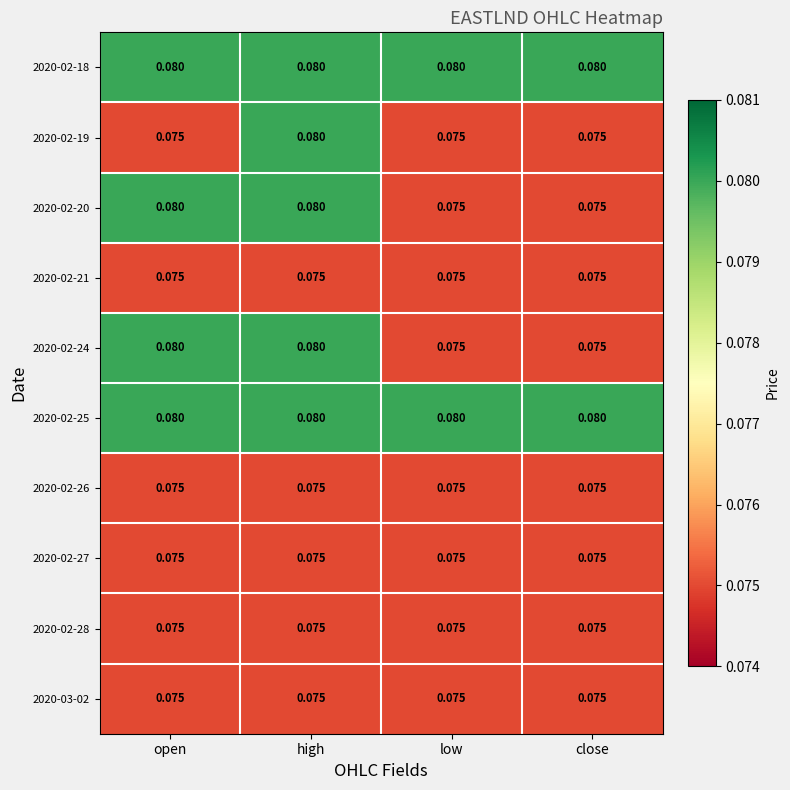

At which category is the sum across all series the highest?

high